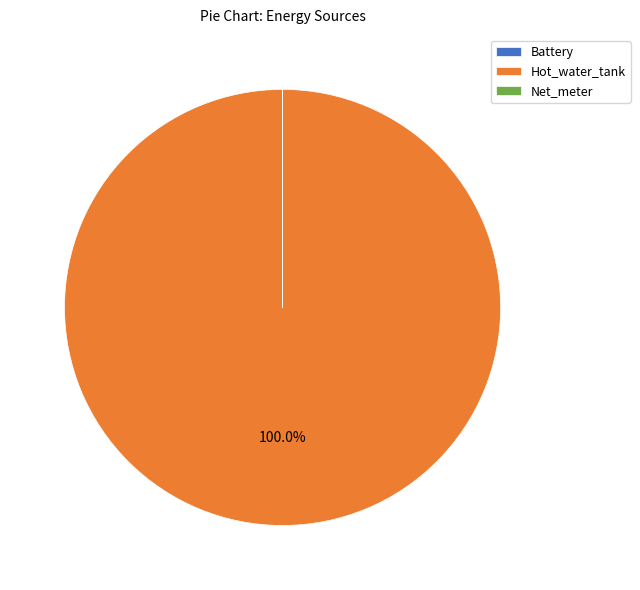

Does Hot_water_tank account for over 50% of the chart?

Yes